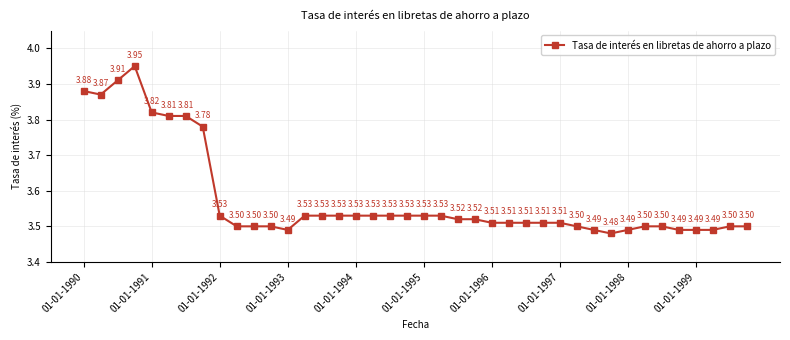

What is the difference between the second highest and second lowest values?

0.4